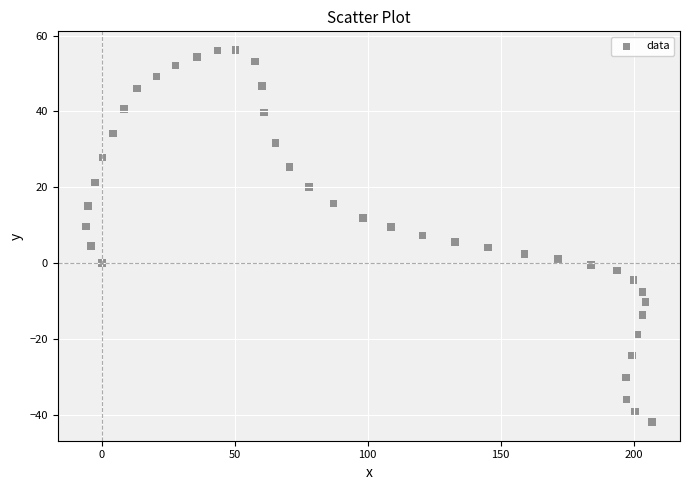

What is the range of Y values (max minus min)?

98.2